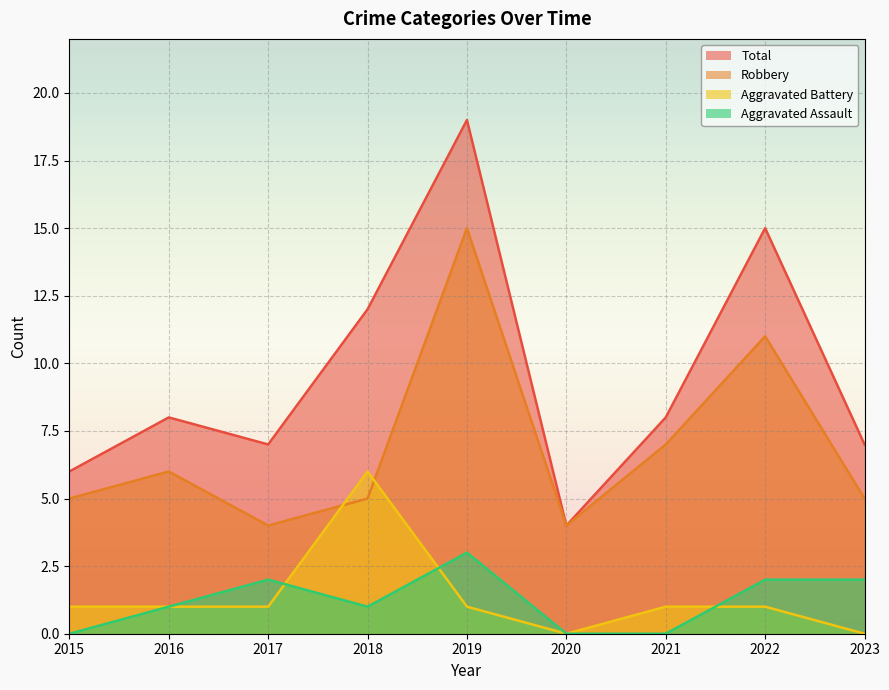

Is it true that Robbery equals 1 at 2020?

False